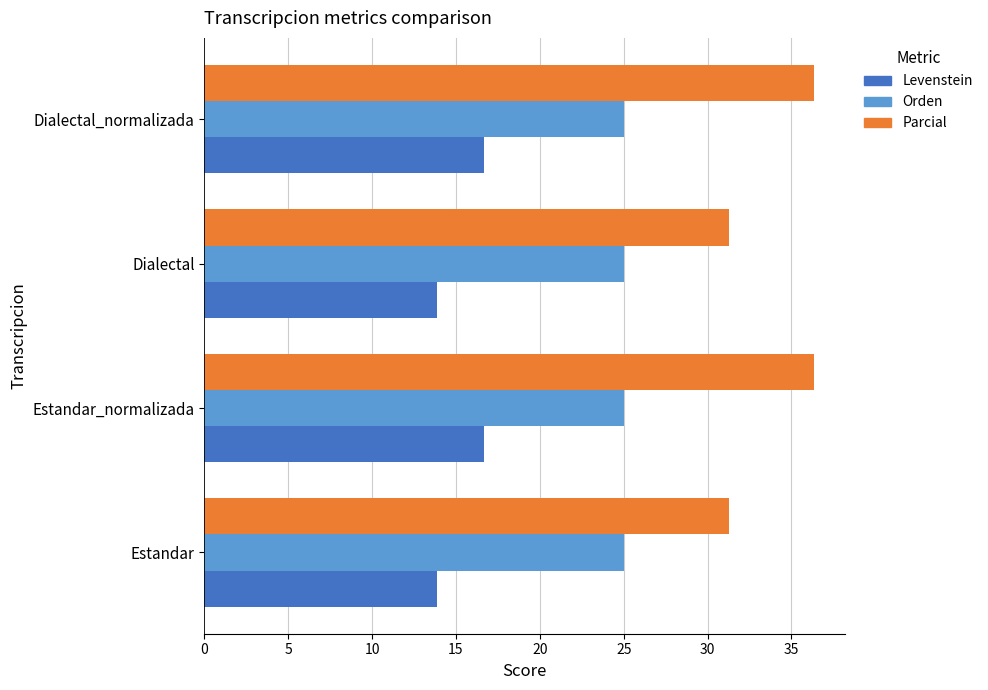

Rank the series by their average value, from highest to lowest.

Parcial, Orden, Levenstein